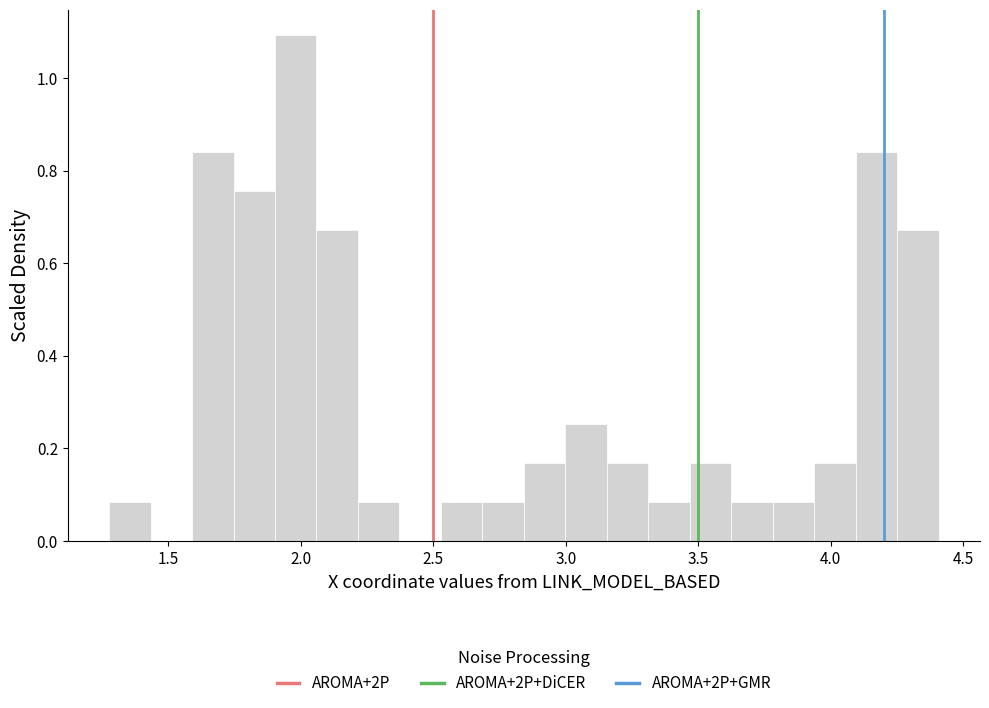

Read against the x-axis, roughly where is the centre of the tallest bar?

2.00